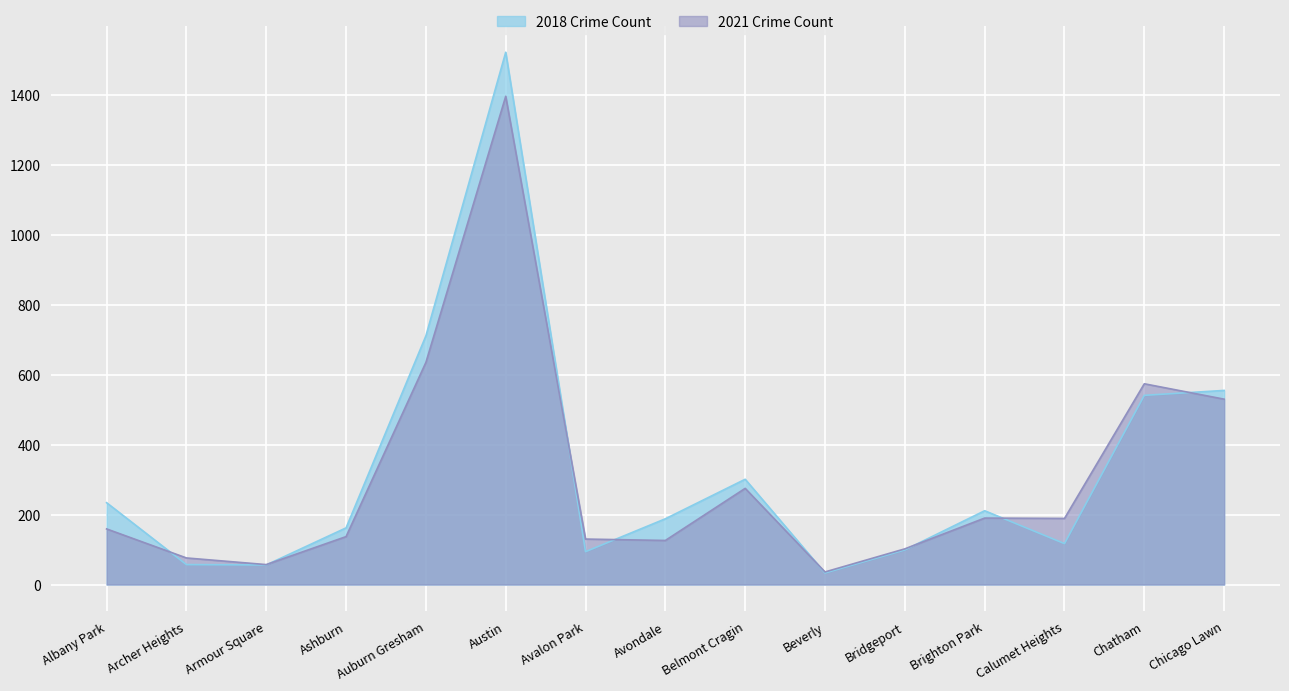

Which series has the largest total across all categories?

2018